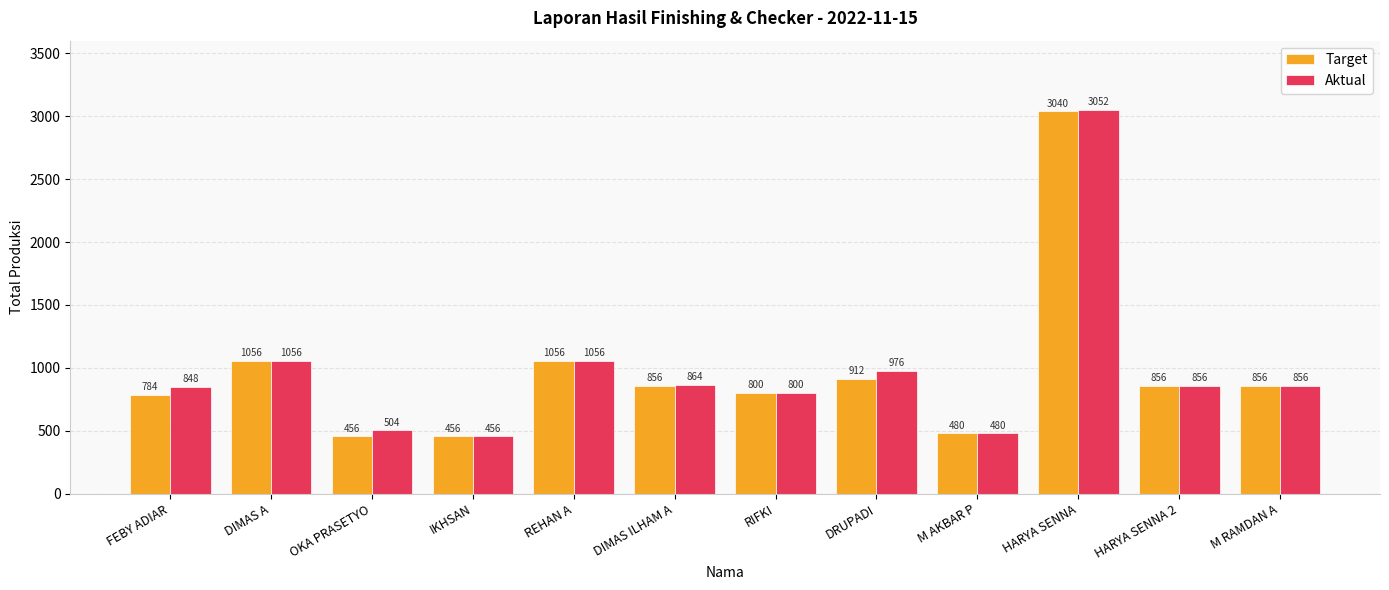

Rank the series by their maximum value, from highest to lowest.

Aktual, Target